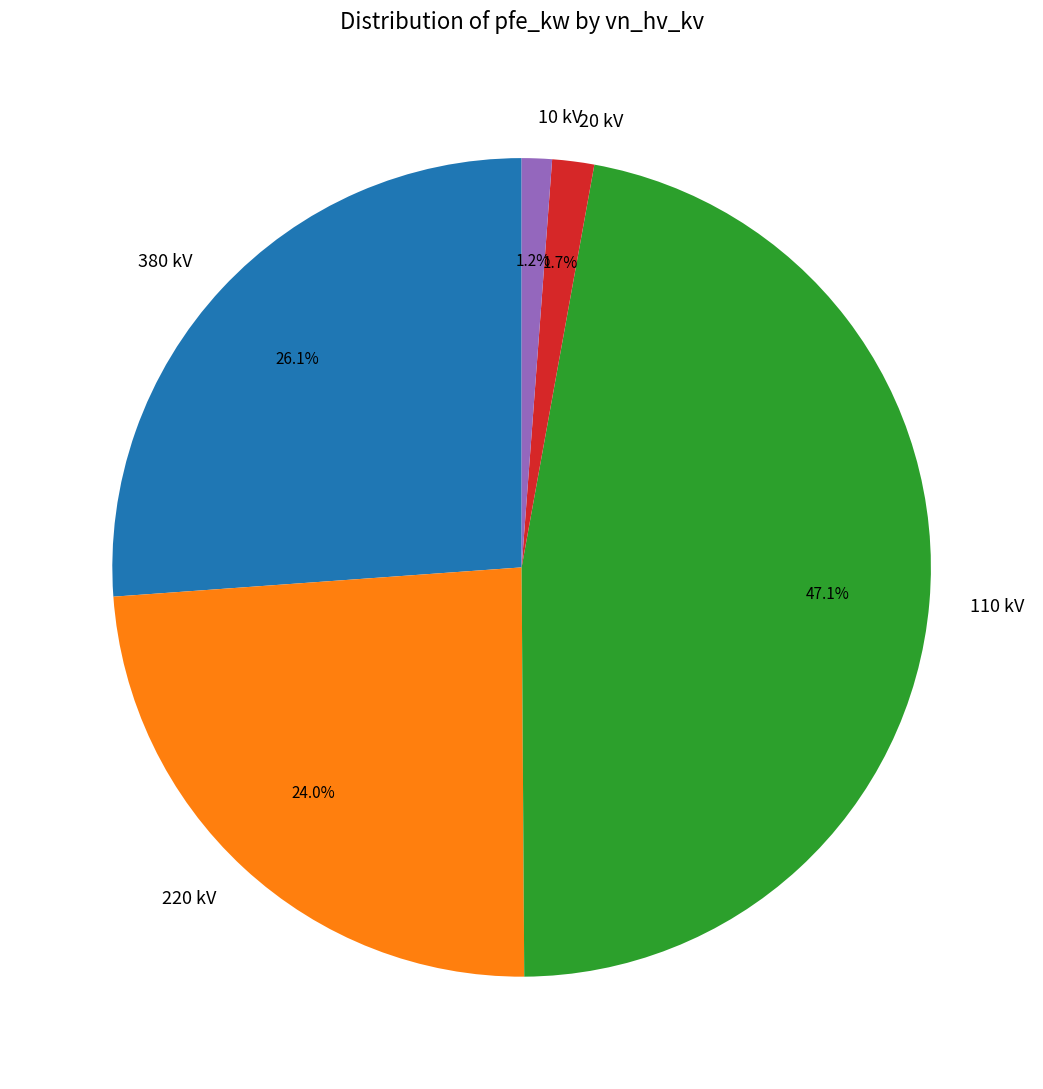

What is the ratio of the value at 20 kV to the value at 10 kV?

1.4